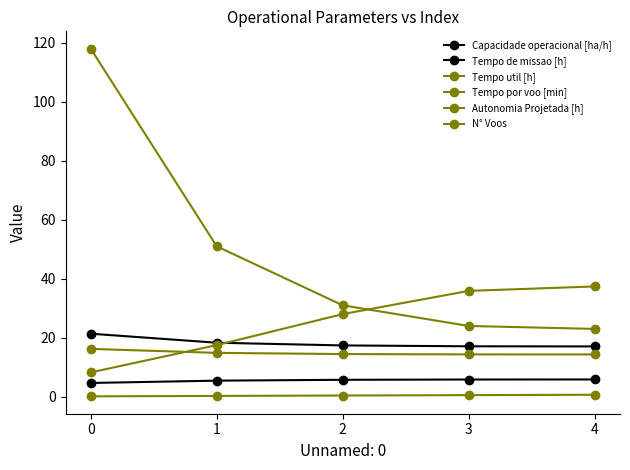

How many lines are shown in the chart?

6